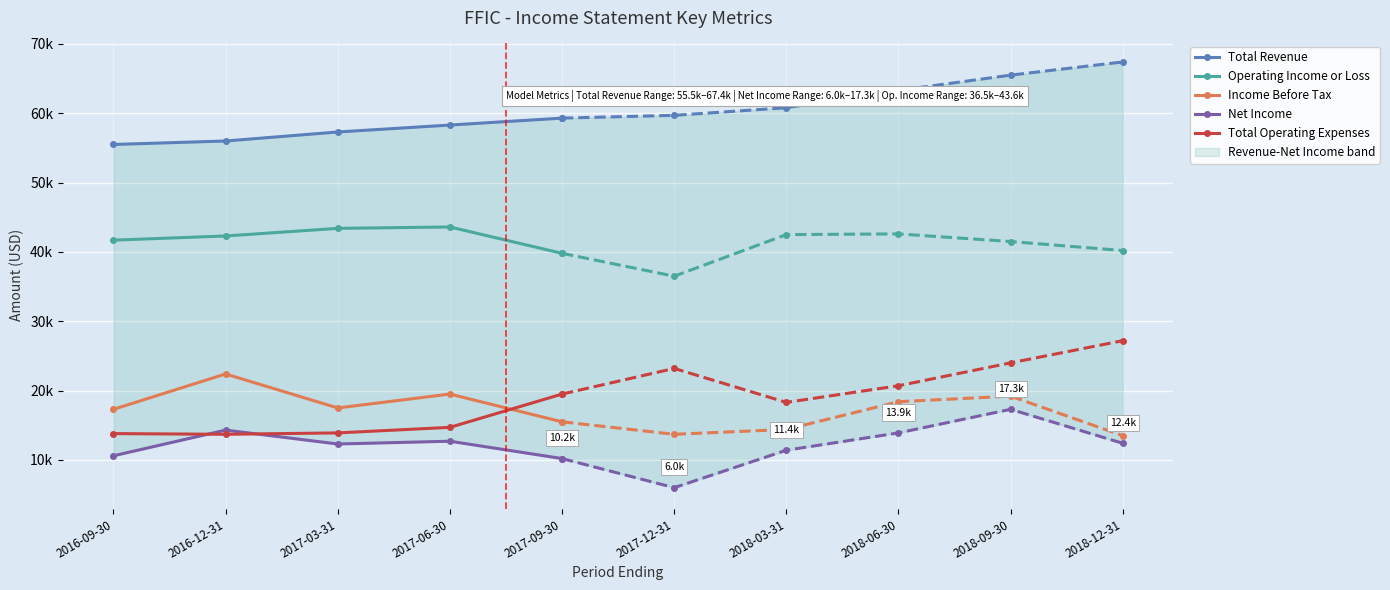

The Net Income series shows 10600 at 2016-09-30. True or false?

True